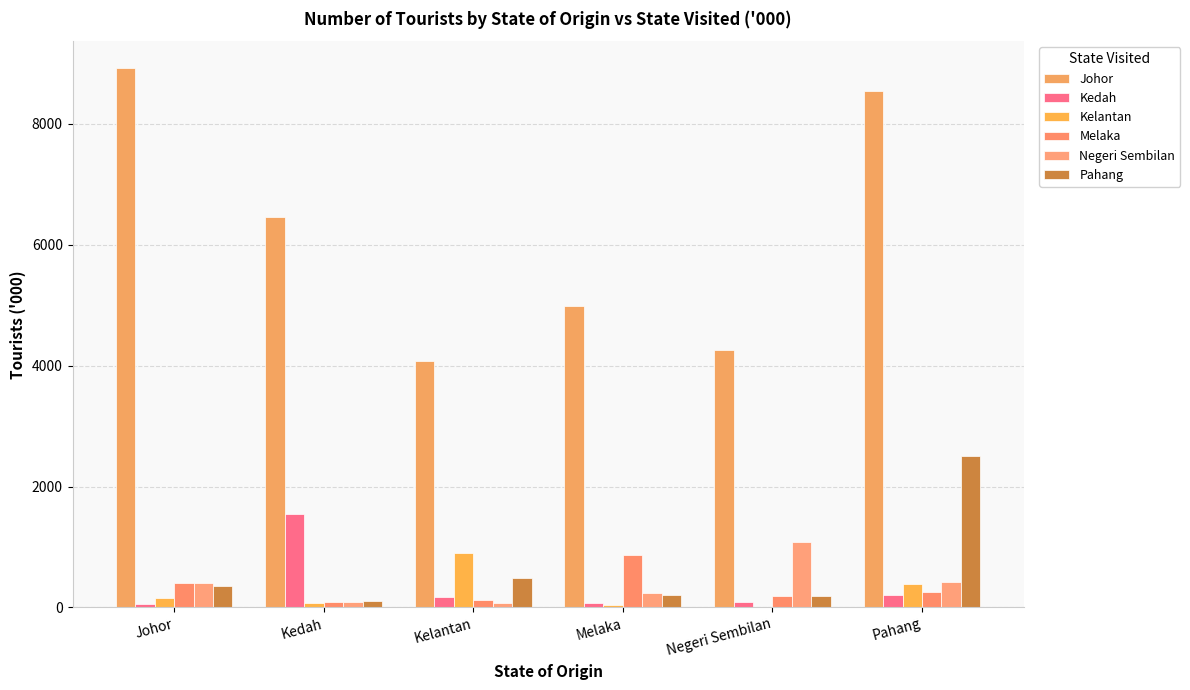

What is the difference between the Negeri Sembilan values at Johor and Melaka?

164.5